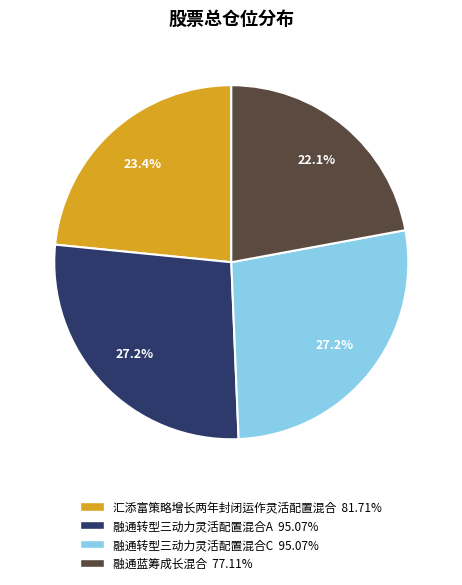

How many slices are in this pie chart?

4